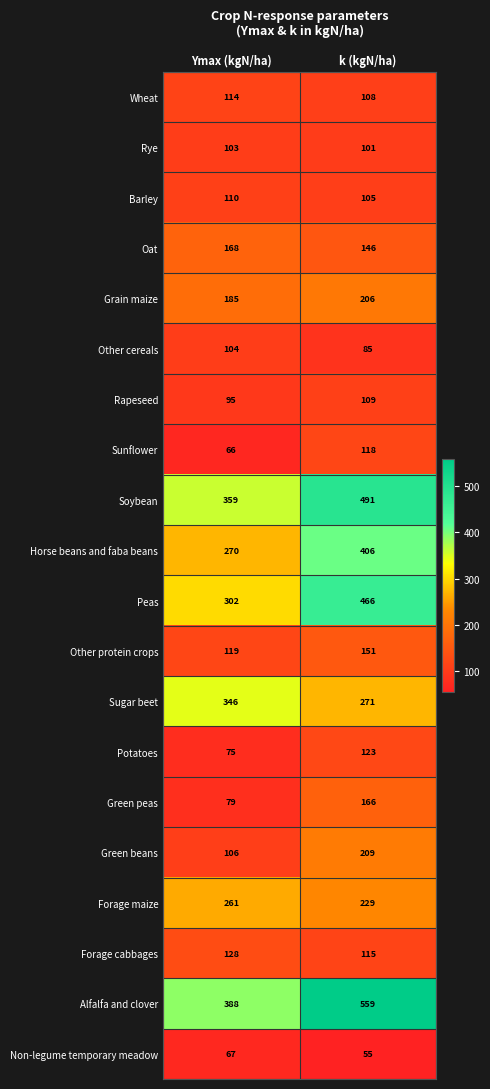

Which series has the largest range (max minus min)?

Alfalfa and clover